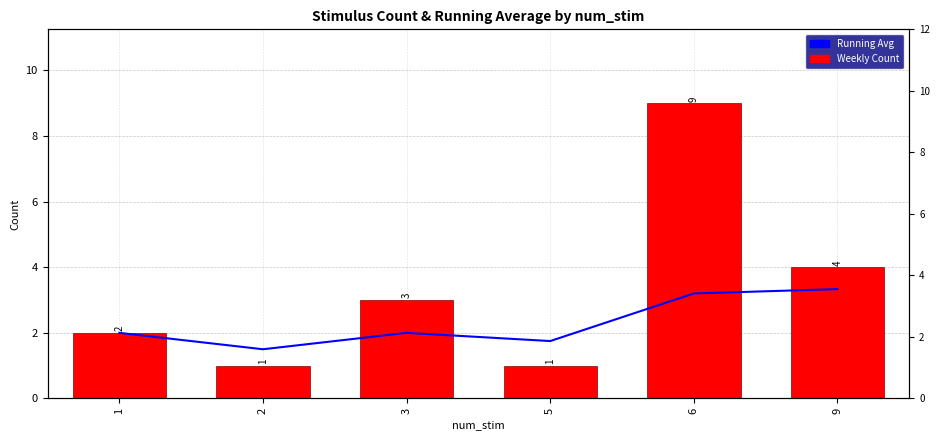

What is the maximum value shown in the chart?

9.0